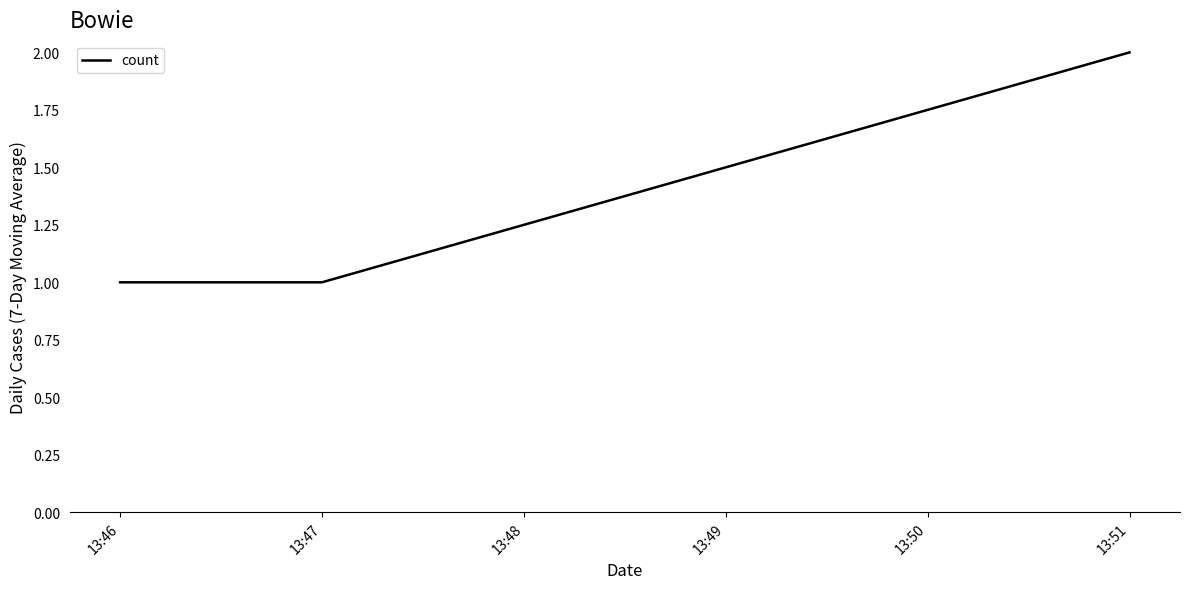

How many lines are shown in the chart?

1